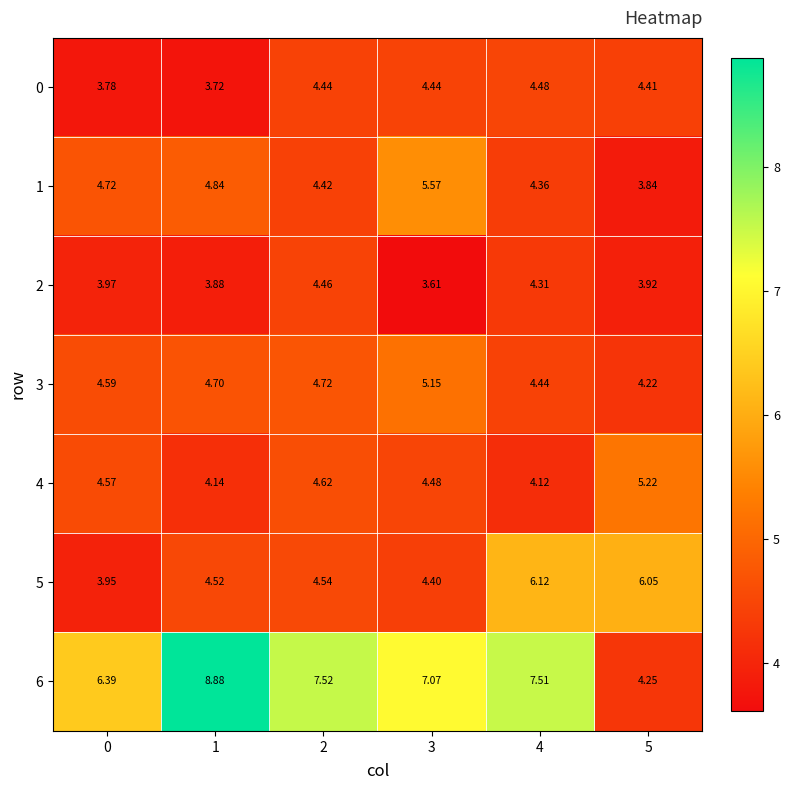

How many values in the 1 series are below 4?

1